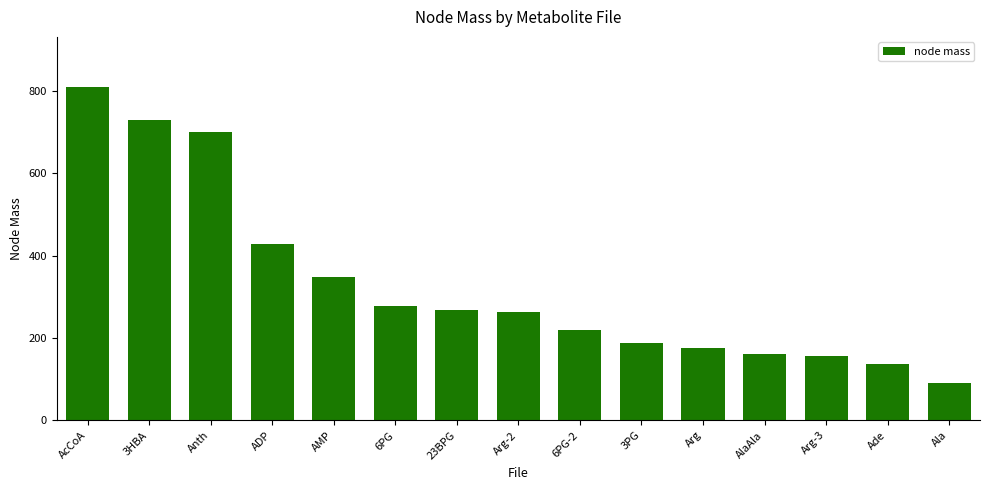

How many categories are shown in the chart?

15